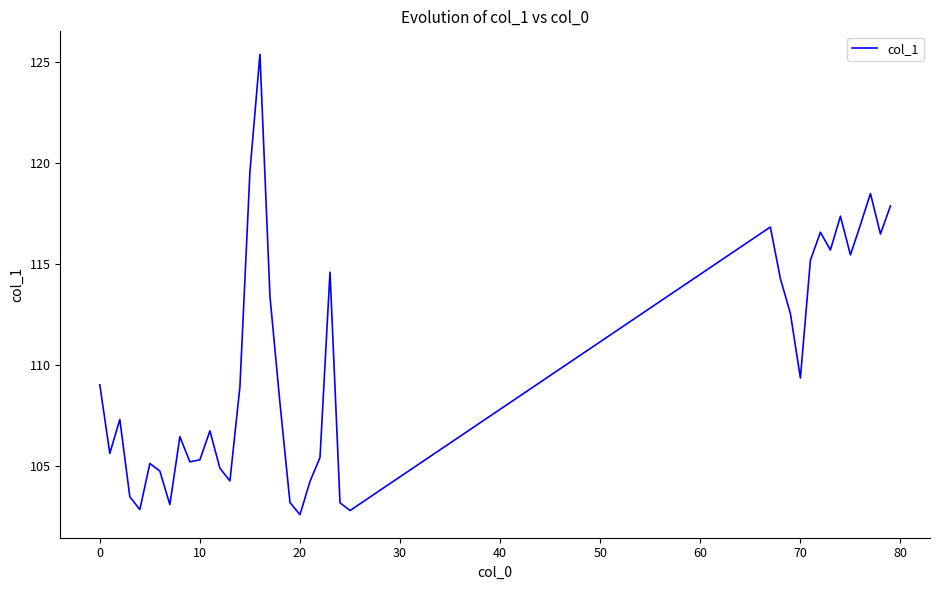

Does the chart have visible grid lines?

No